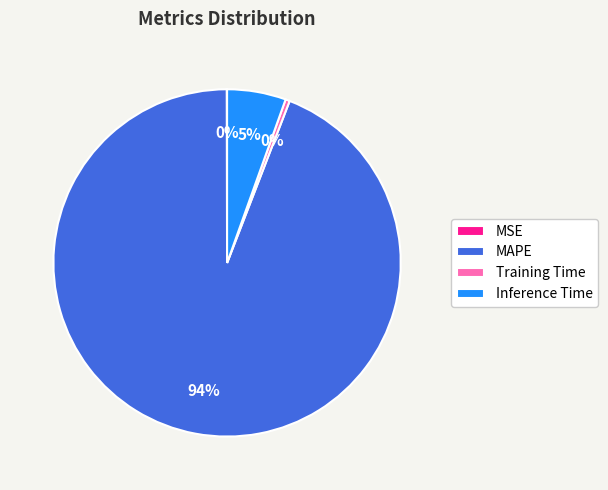

Which slice is the largest?

MAPE